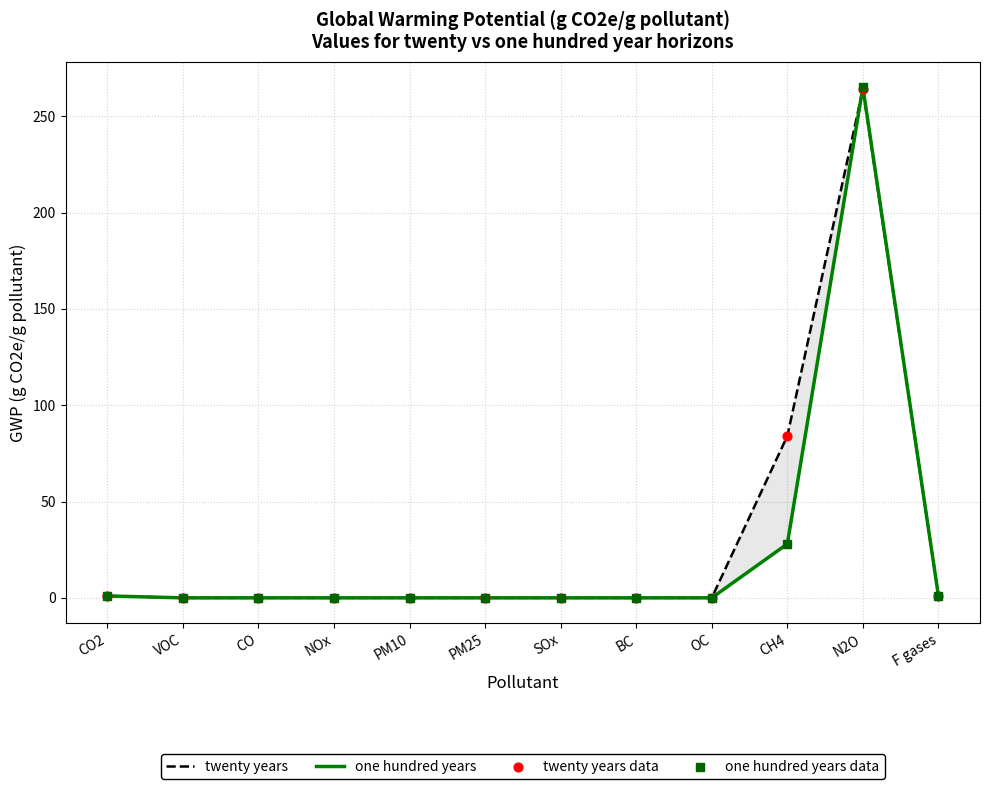

What are all the series names shown in the legend?

twenty years, one hundred years, twenty years data, one hundred years data